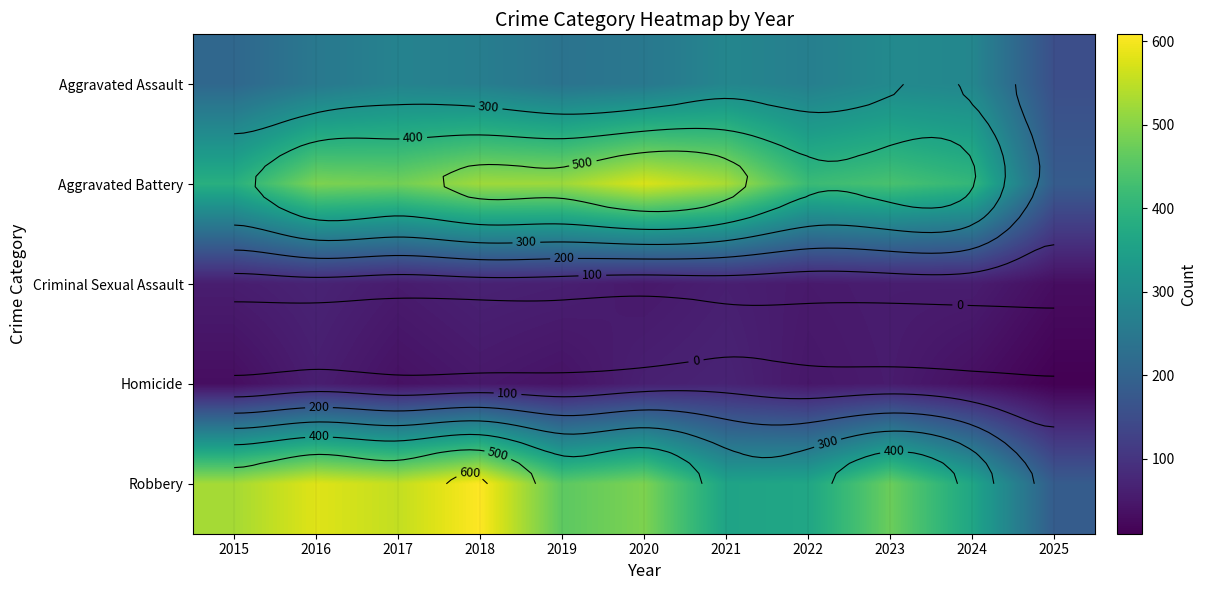

What is the sum of all Aggravated Battery values?

4945